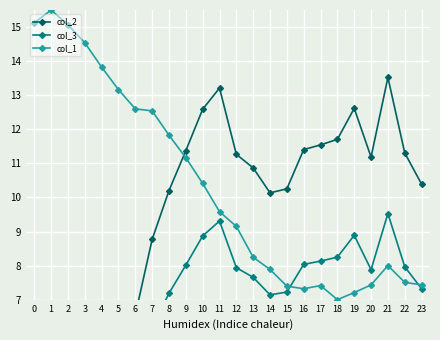

At which category does col_2 reach its first local peak?

2